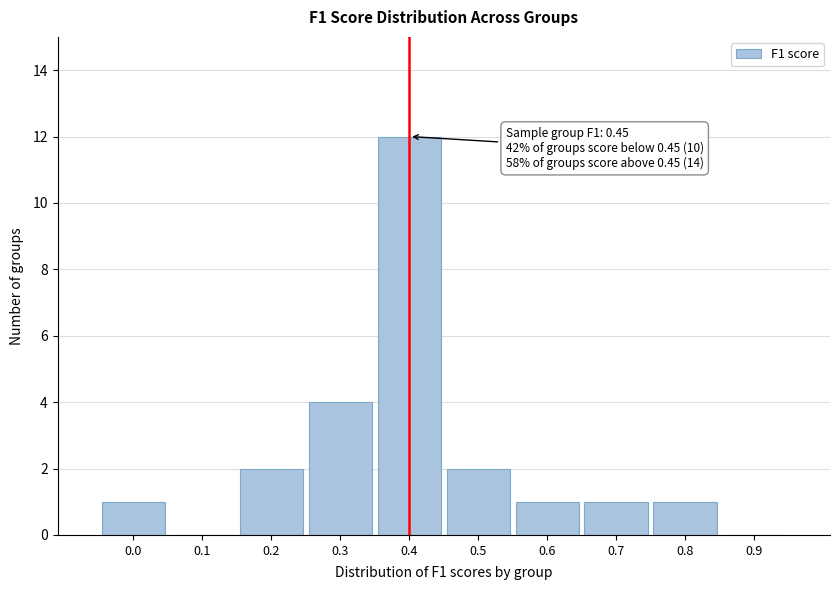

Reading right to left, list all the values displayed in this chart.

0.9=0	0.8=1	0.7=1	0.6=1	0.5=2	0.4=12	0.3=4	0.2=2	0.1=0	0.0=1